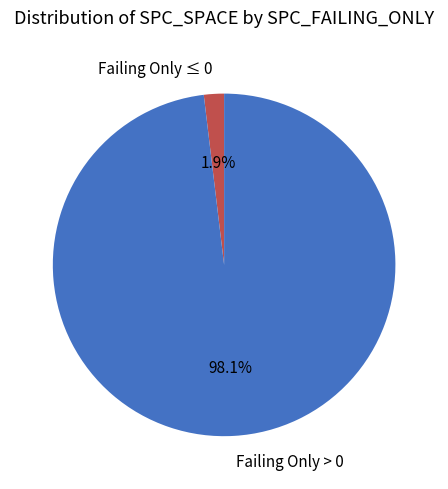

Rank the categories by value from highest to lowest.

Failing Only > 0, Failing Only ≤ 0